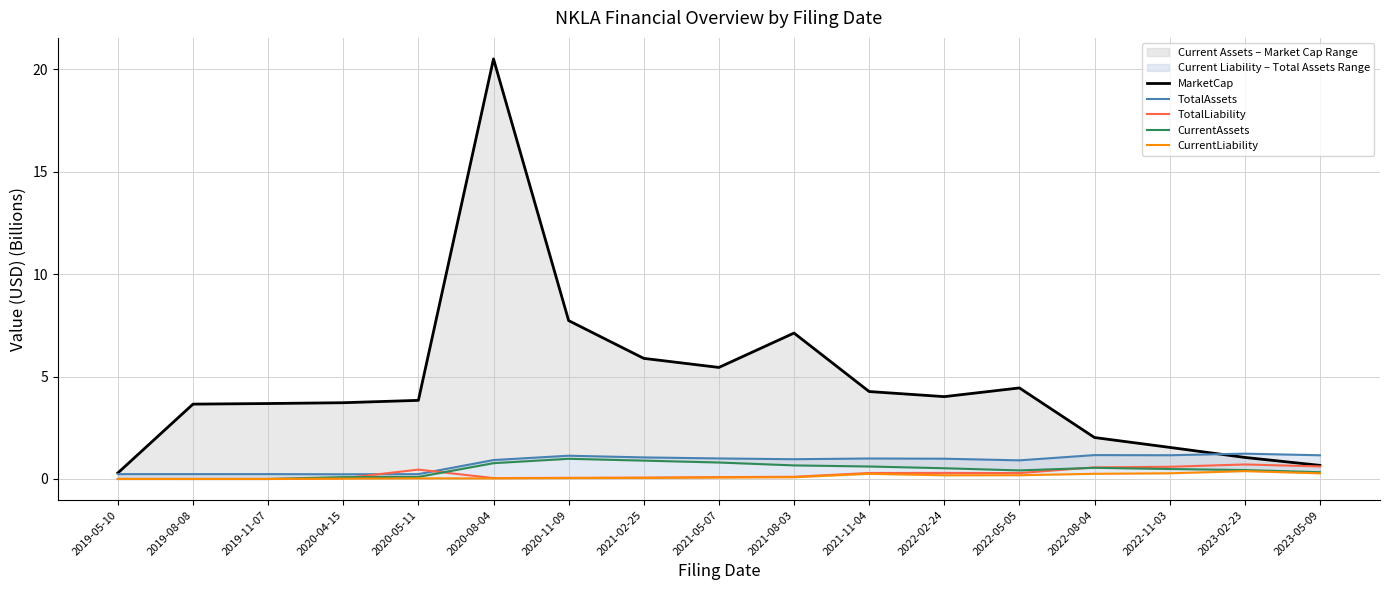

What is the difference between the highest and lowest values at 2021-08-03?

7.0